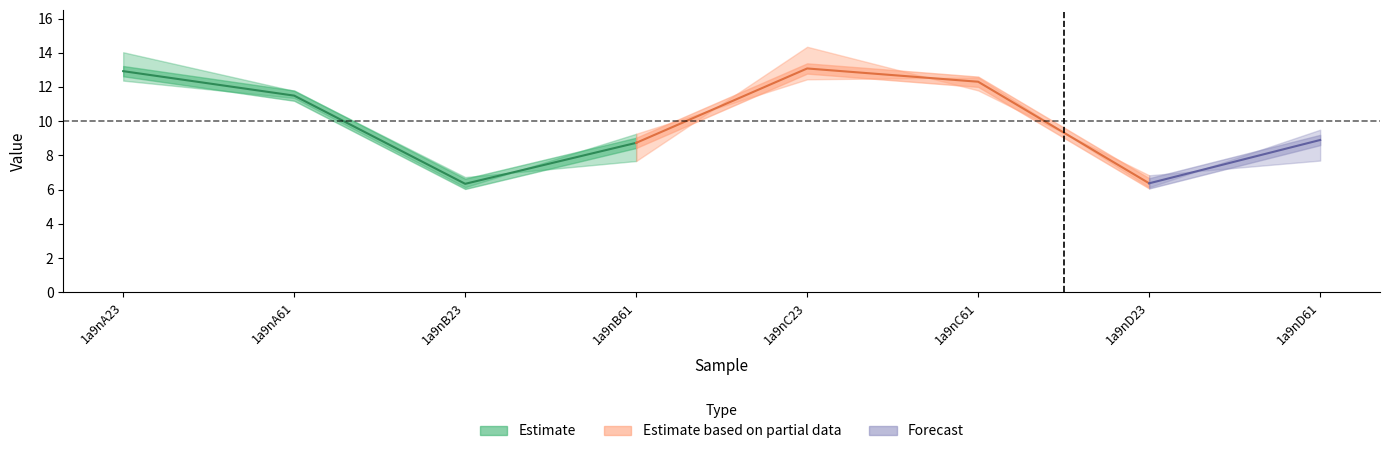

What position from the left is 1a9nB23?

3